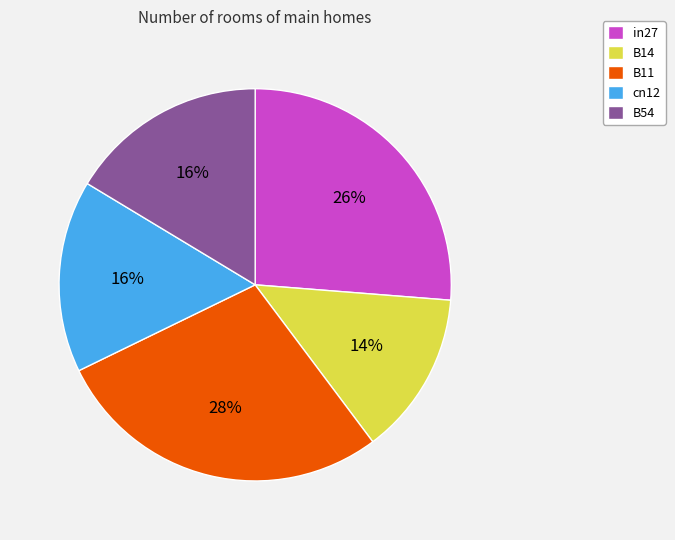

Is it true that B54 is 22% of the pie?

False